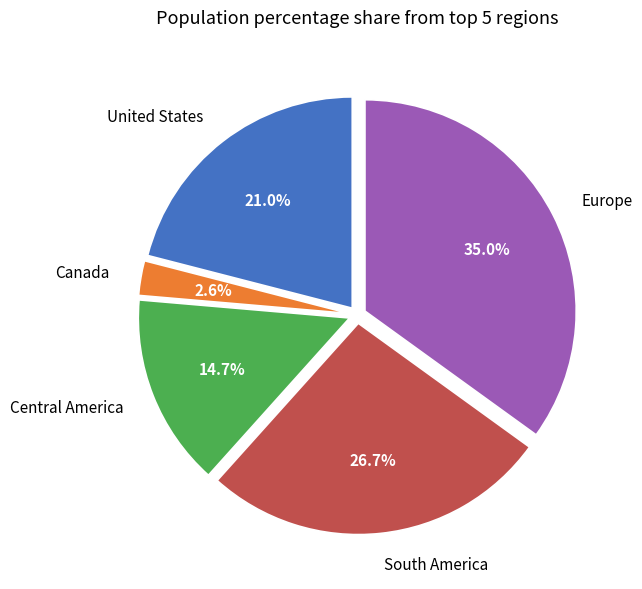

To the nearest percent, what is the difference between the South America and Canada slice percentages?

24%